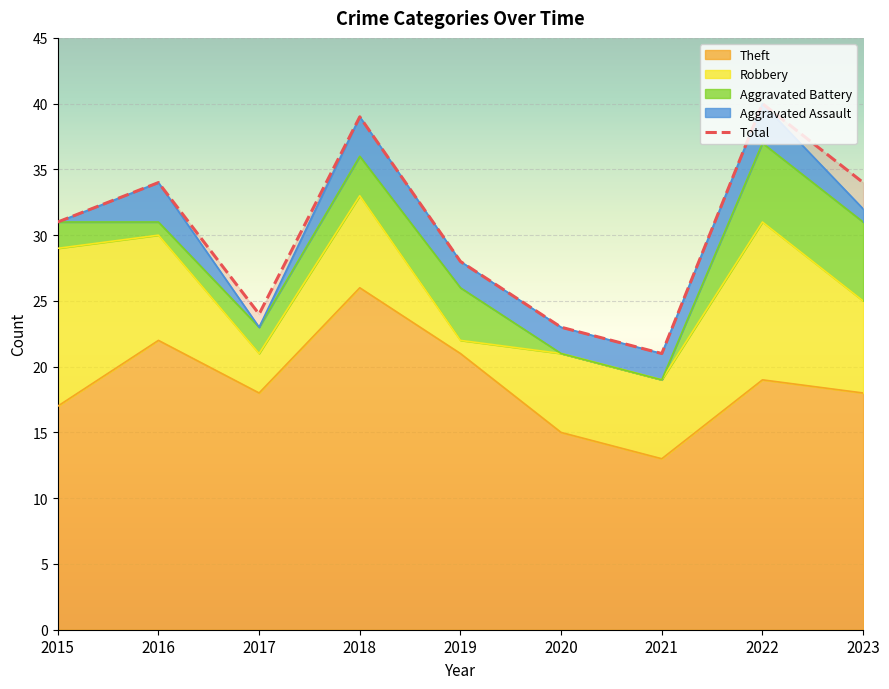

What is the average value of the Aggravated Assault series?

2